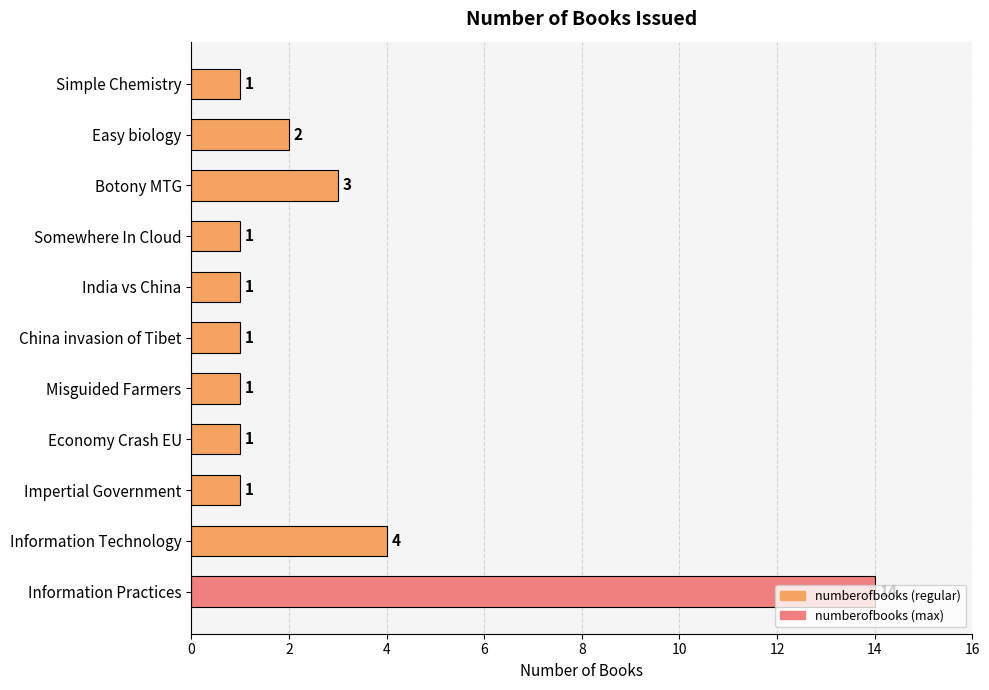

What is the change in value from China invasion of Tibet to Information Technology?

+3